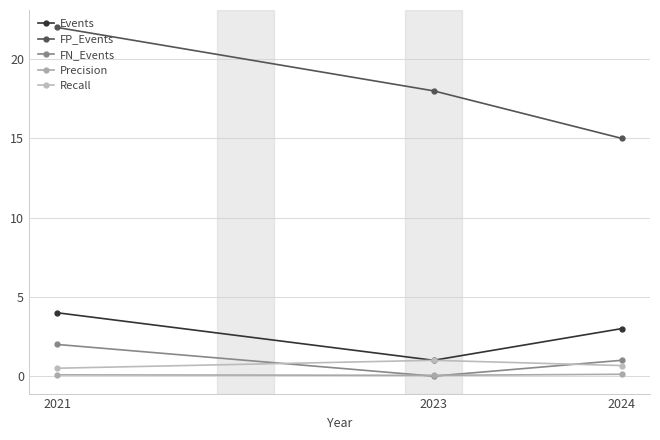

How many FP_Events values are between 15 and 22?

3